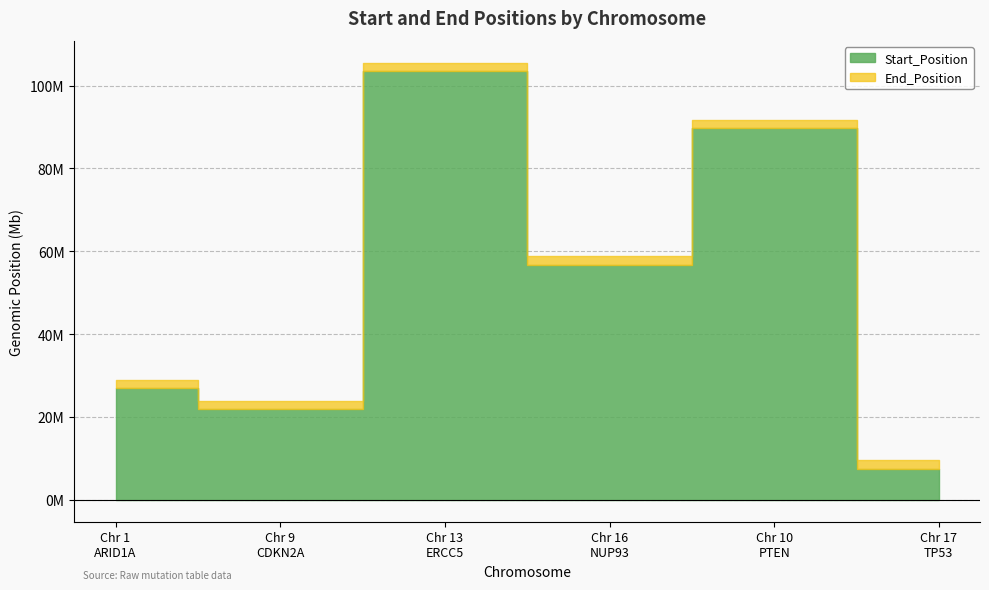

How many data points in Start_Position are above 56782202?

2